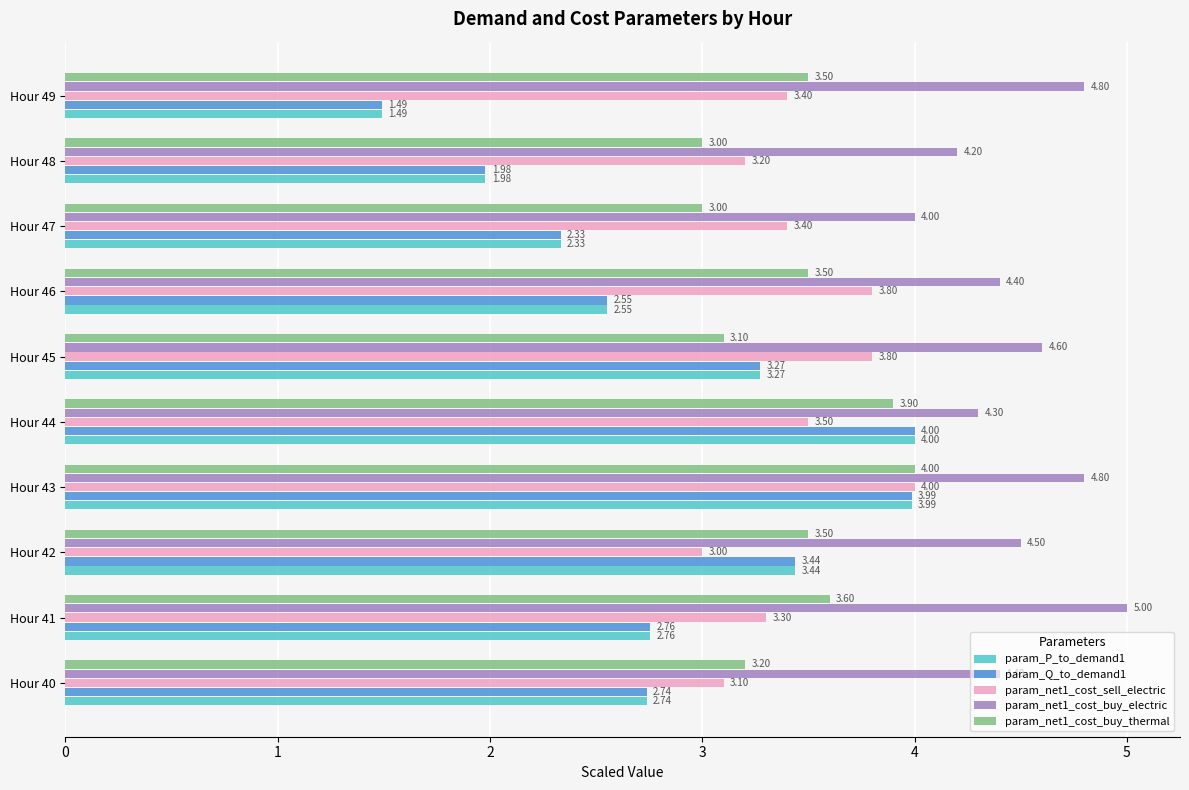

What is the difference between the maximum and second lowest values in the param_net1_cost_buy_thermal series?

1.0